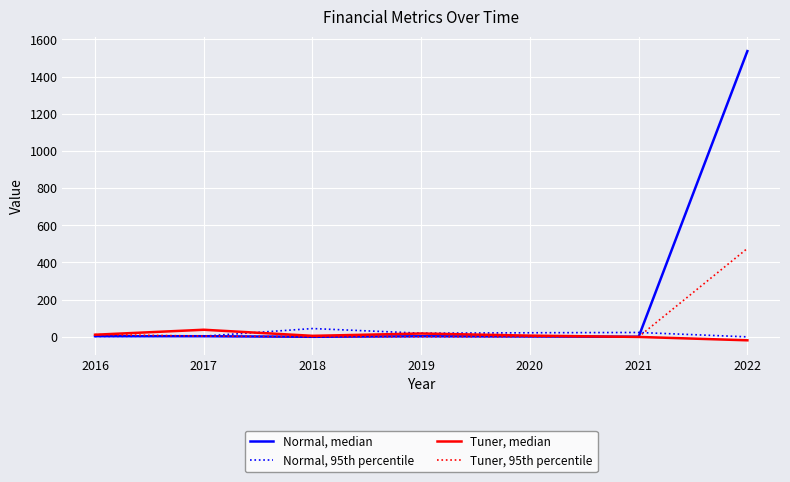

Is it true that Tuner, 95th percentile equals 0.4 at 2020?

True